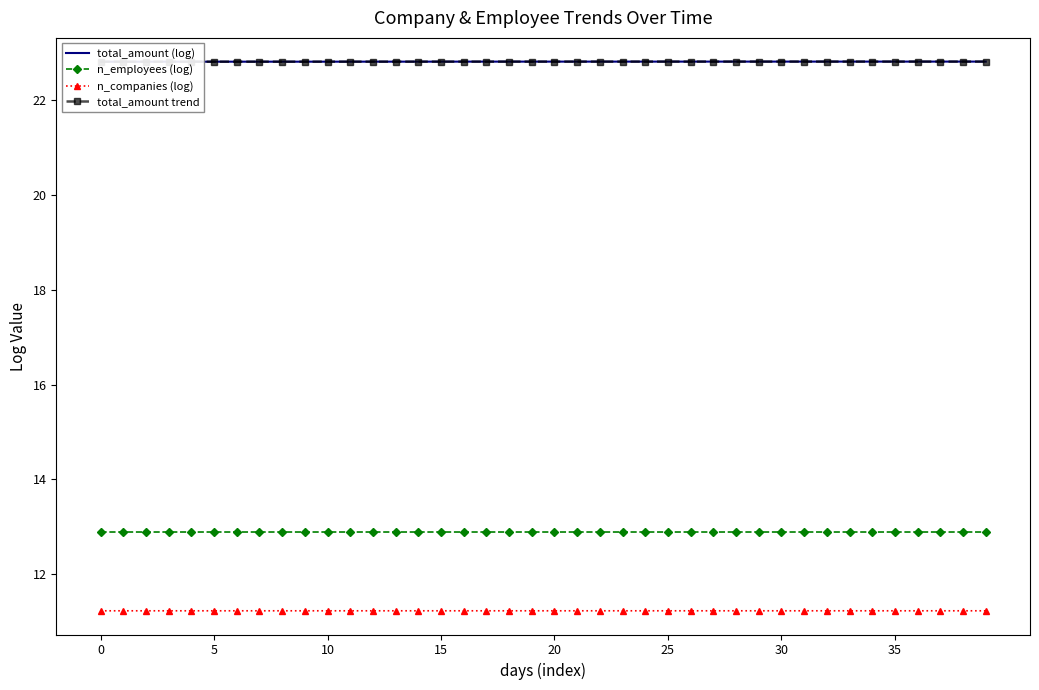

Does the chart have visible grid lines?

No